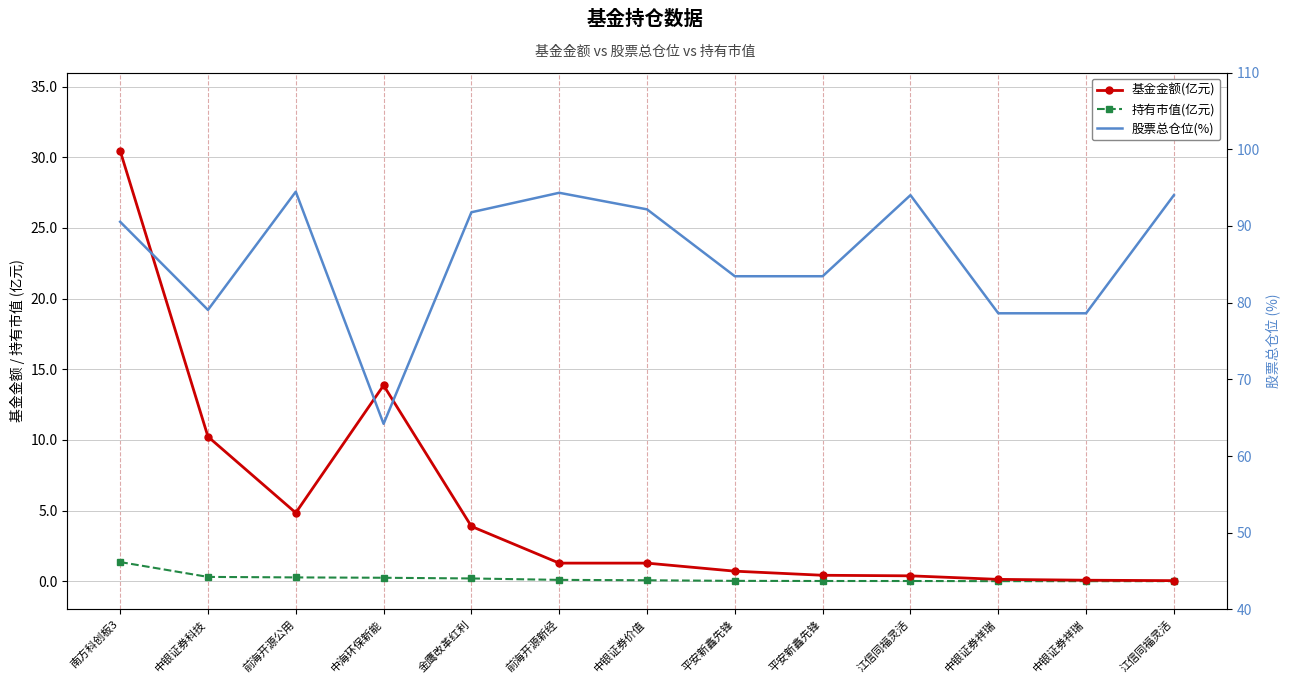

True or false: 基金金额(亿元) and 持有市值(亿元) intersect in this chart.

False